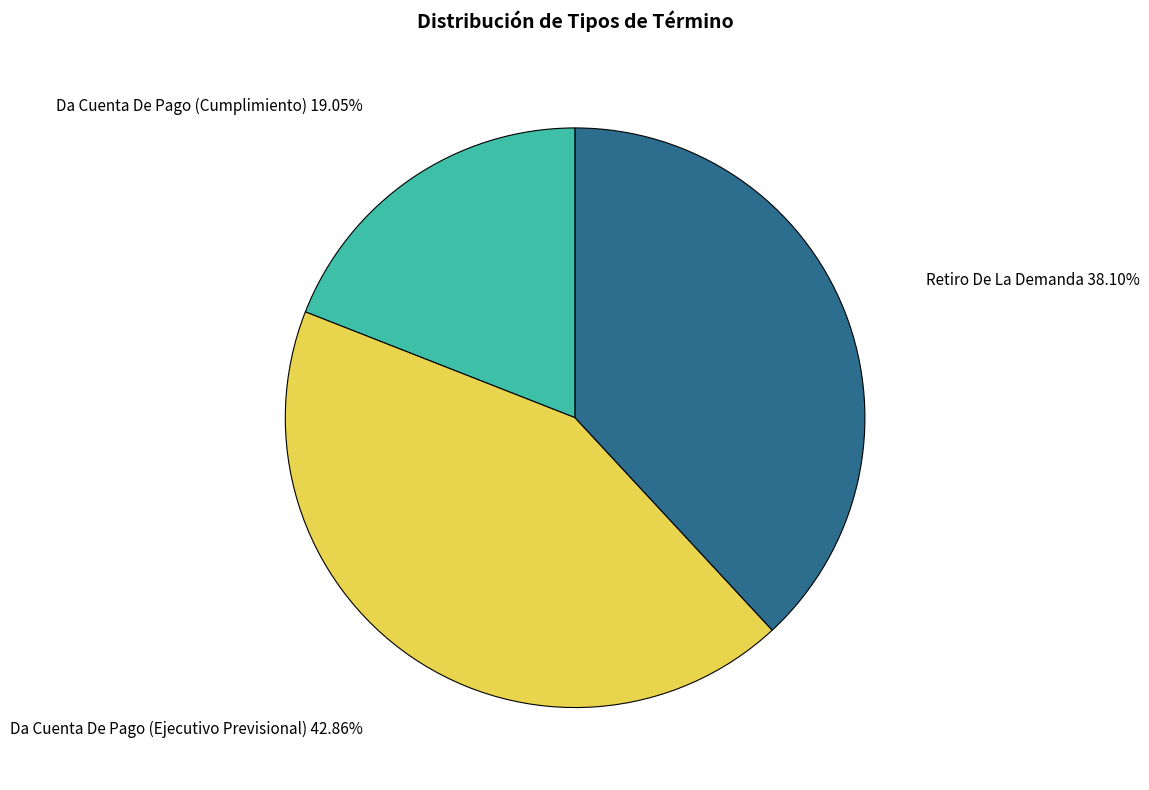

Approximately how many times larger is the value at Retiro De La Demanda compared to Da Cuenta De Pago (Ejecutivo Previsional)?

0.9